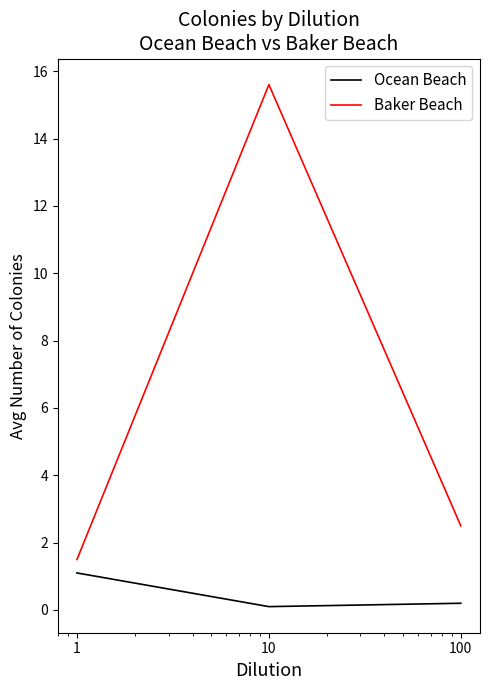

Which series has the largest range (max minus min)?

Baker Beach